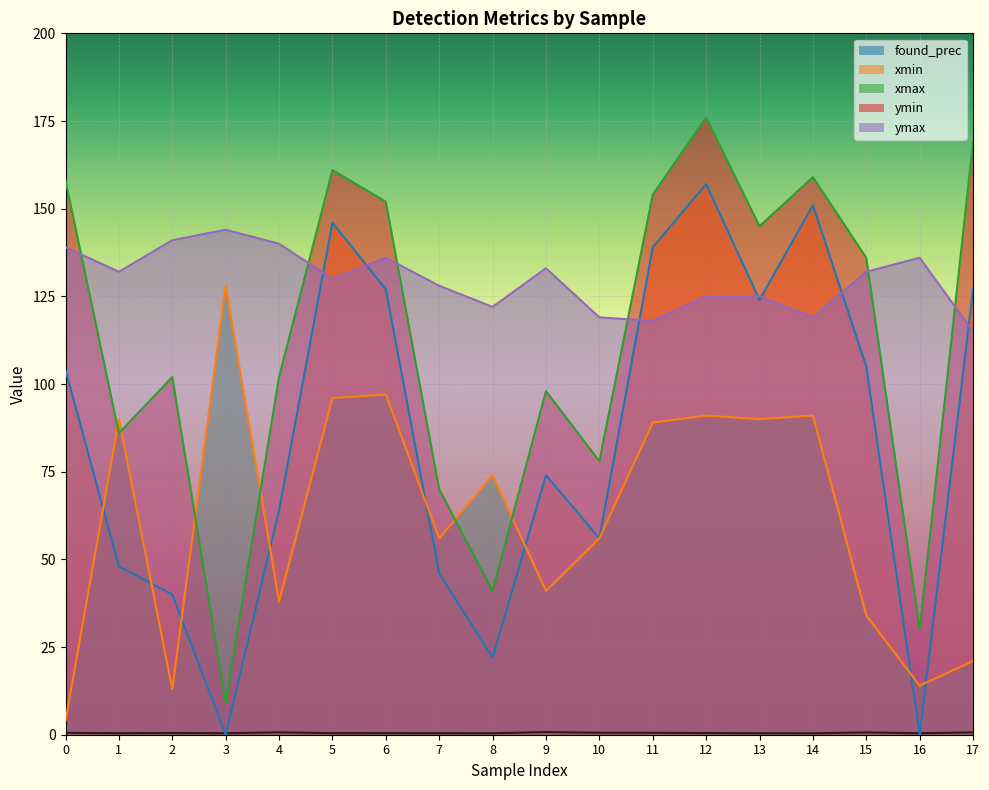

Rank the series at 2 from highest to lowest value.

ymax, ymin, xmin, xmax, found_prec